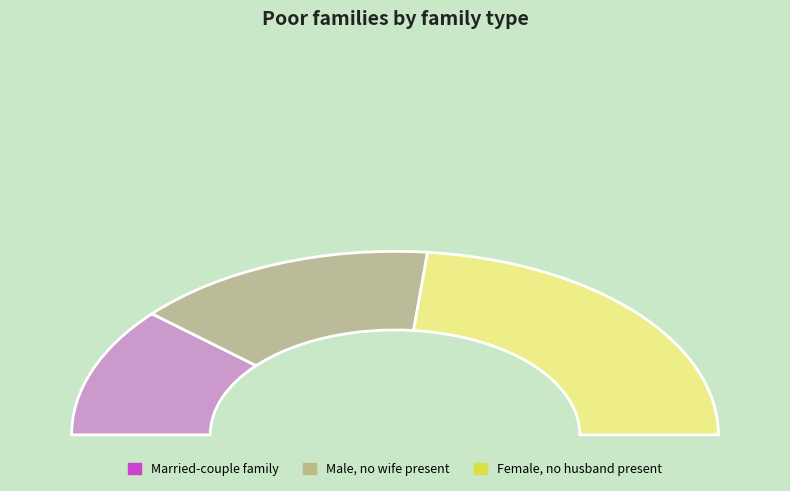

The 1 slice represents 42% of the pie. True or false?

False